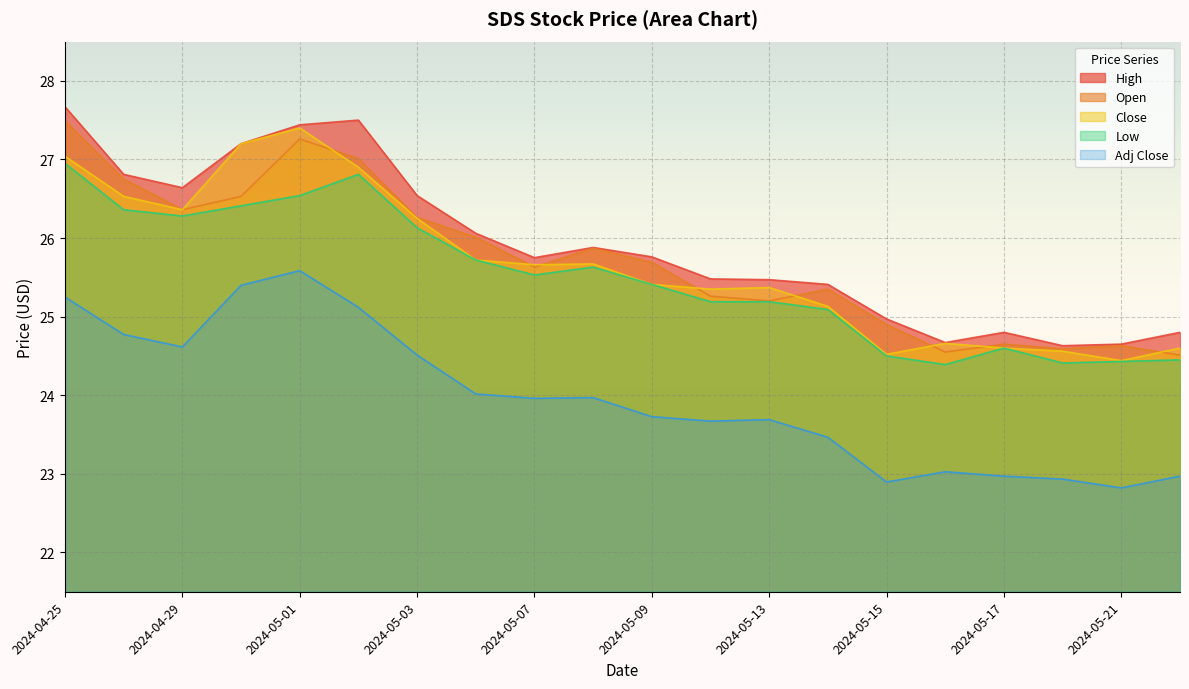

What is the difference between the maximum and minimum values in the Open series?

3.0